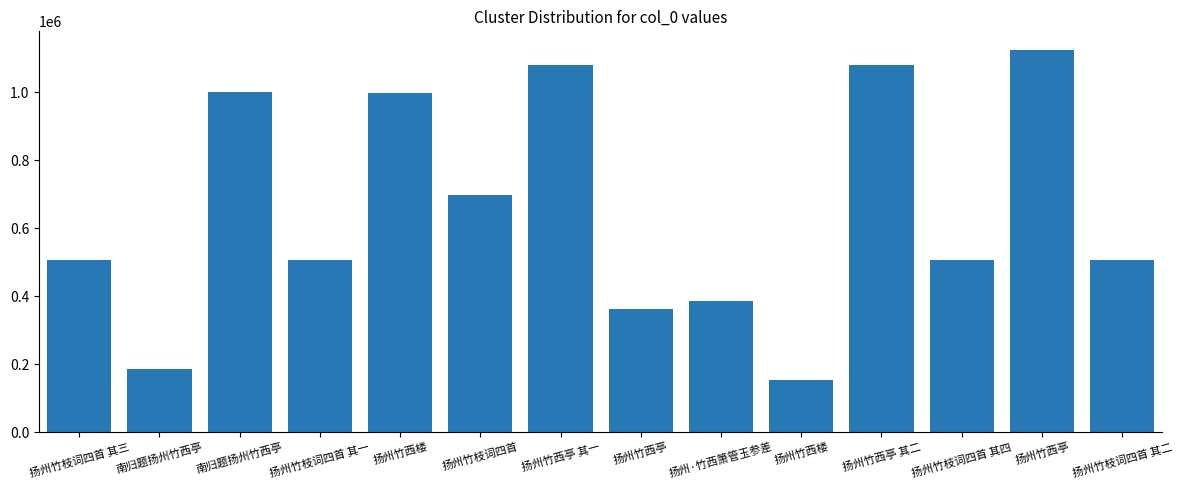

What is the smallest value displayed?

153916